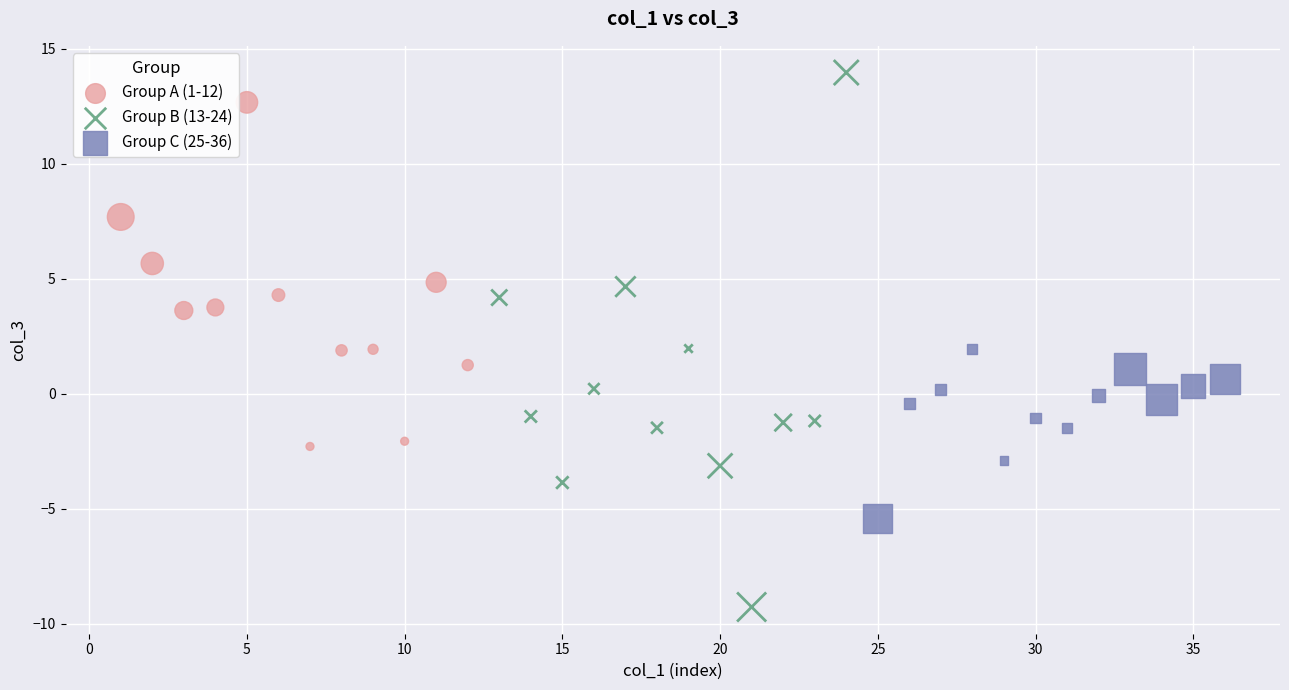

Which series reaches the minimum Y coordinate?

Group B (13-24)